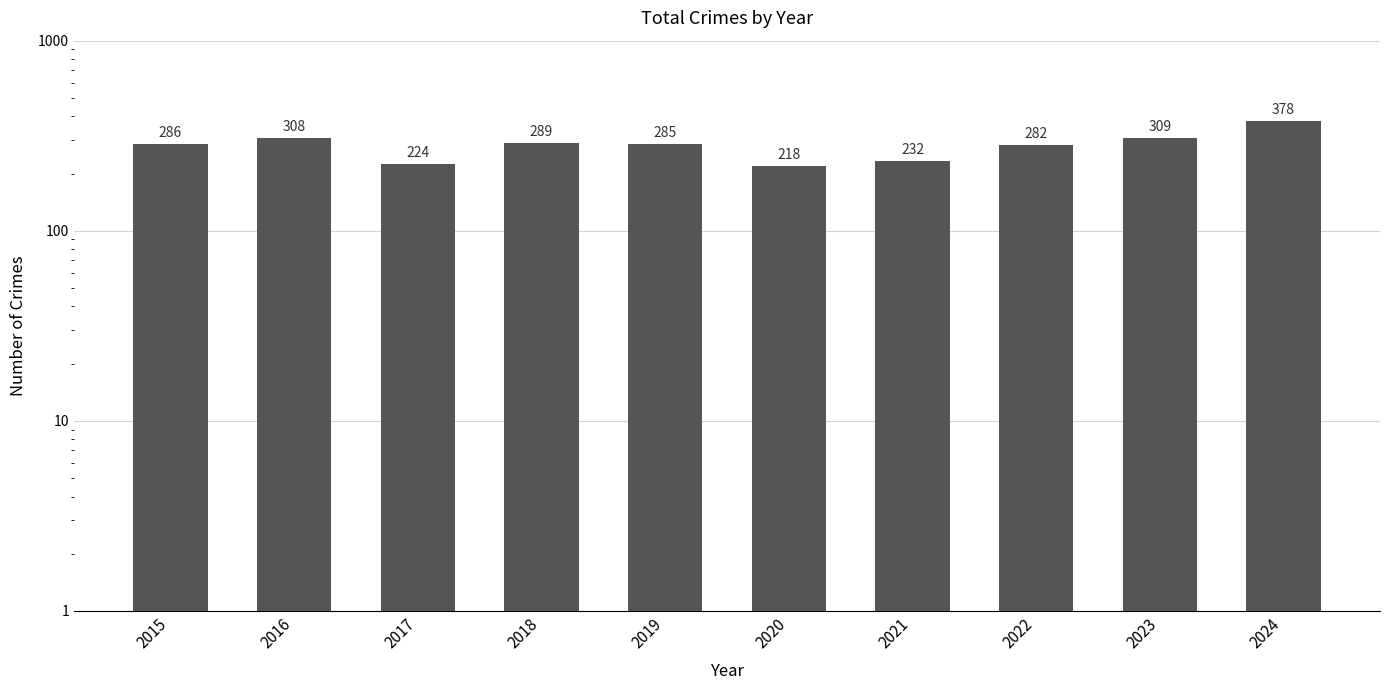

Reading left to right, extract all data points from this chart.

2015=286	2016=308	2017=224	2018=289	2019=285	2020=218	2021=232	2022=282	2023=309	2024=378